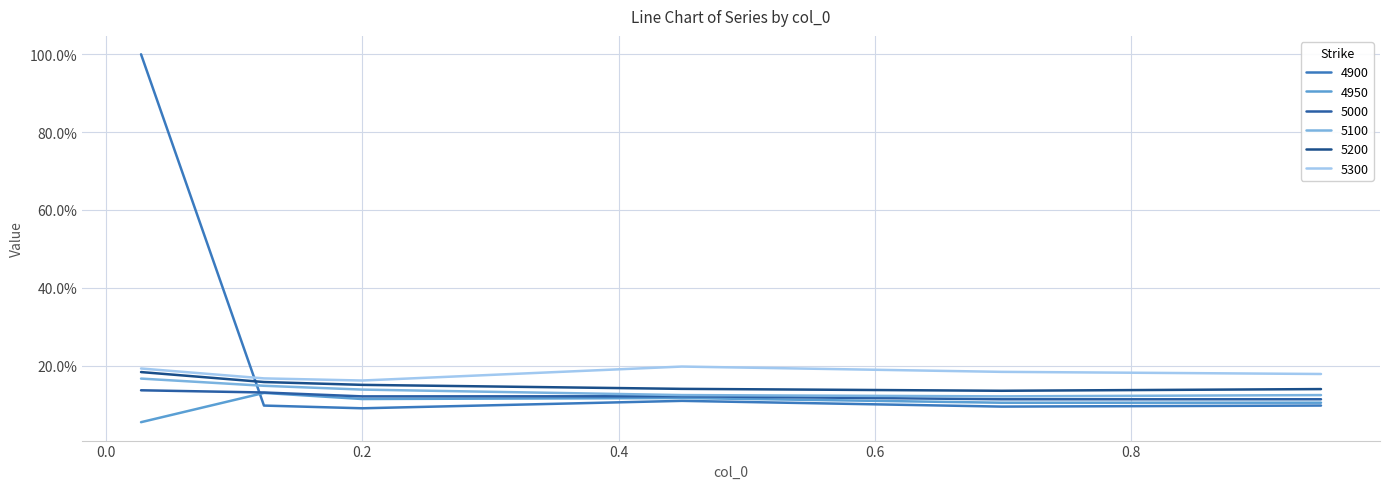

Does the chart display data point markers on the line(s)?

No